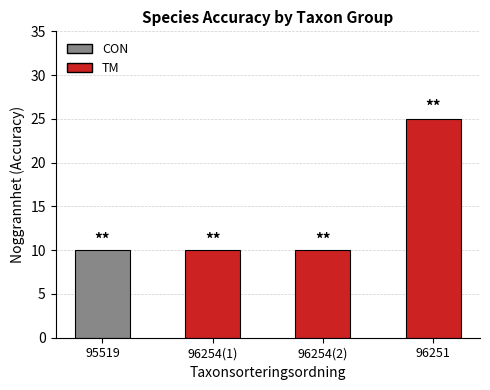

Are the bars grouped side by side (vs. stacked)?

No